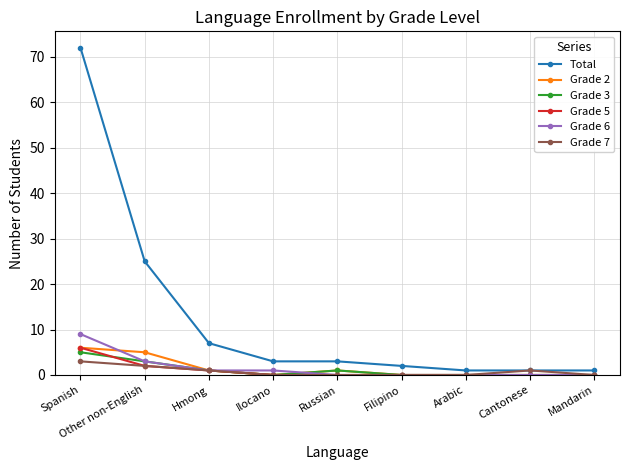

What is the label of the 8th point from the right?

Other non-English